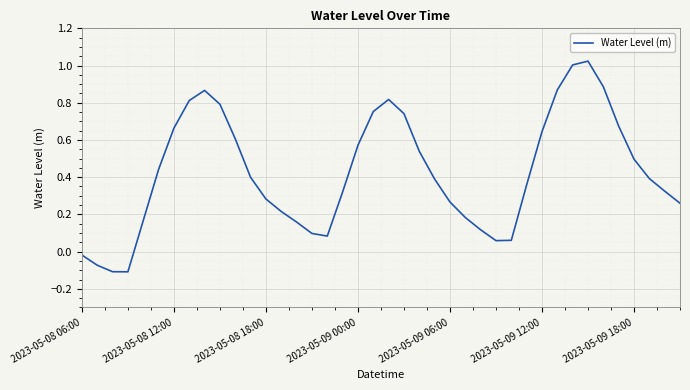

What is the difference between the maximum and minimum values?

1.1